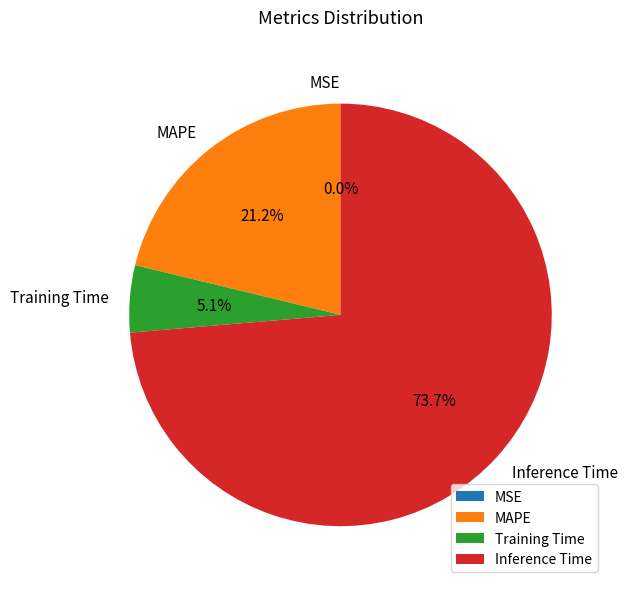

What percentage do Inference Time and MAPE together represent?

94.9%